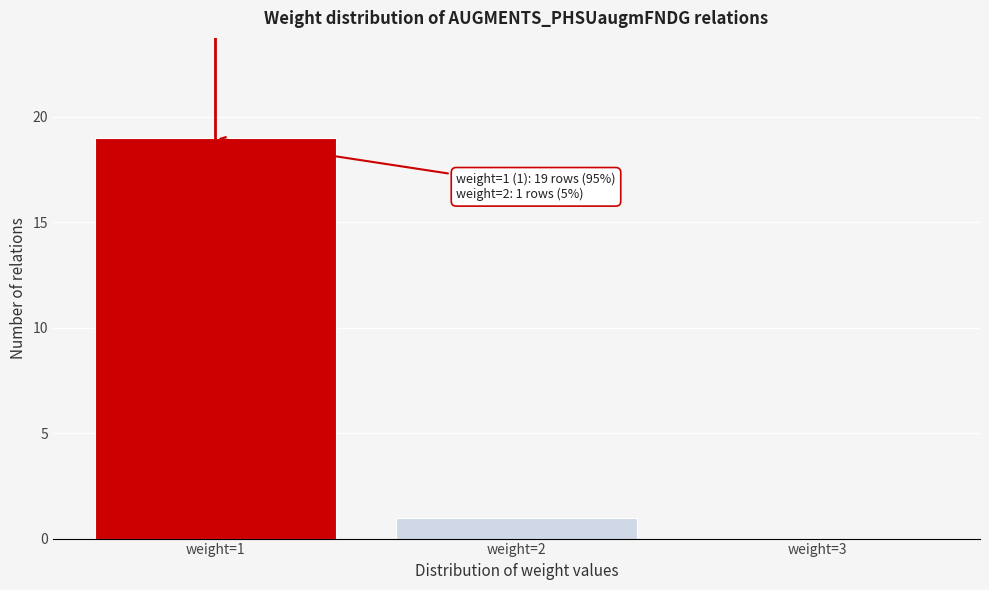

Over which range of the x-axis is the bar tallest?

0.5 to 1.5